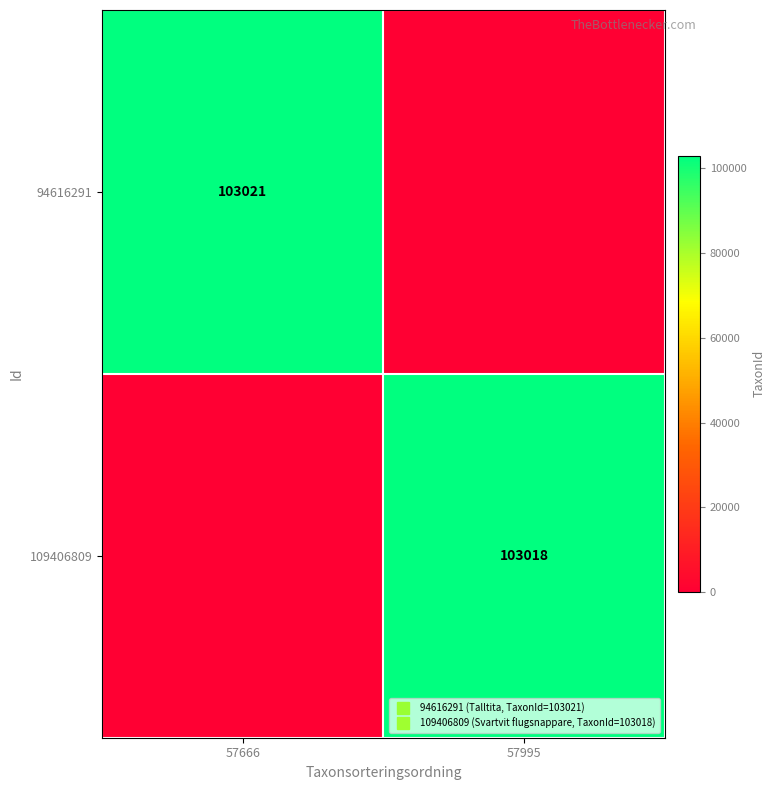

Rank the series by their average value, from highest to lowest.

94616291, 109406809